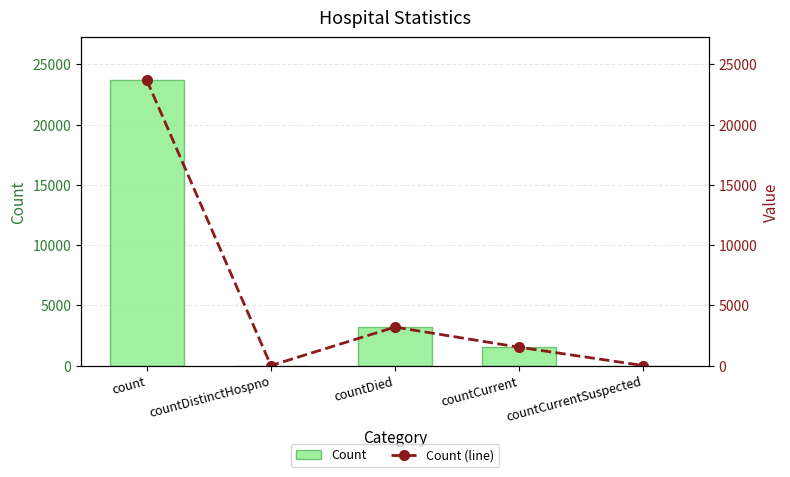

Reading left to right, extract all data points from this chart.

Count: count=23691	countDistinctHospno=0	countDied=3194	countCurrent=1522	countCurrentSuspected=0
Count (line): count=23691	countDistinctHospno=0	countDied=3194	countCurrent=1522	countCurrentSuspected=0